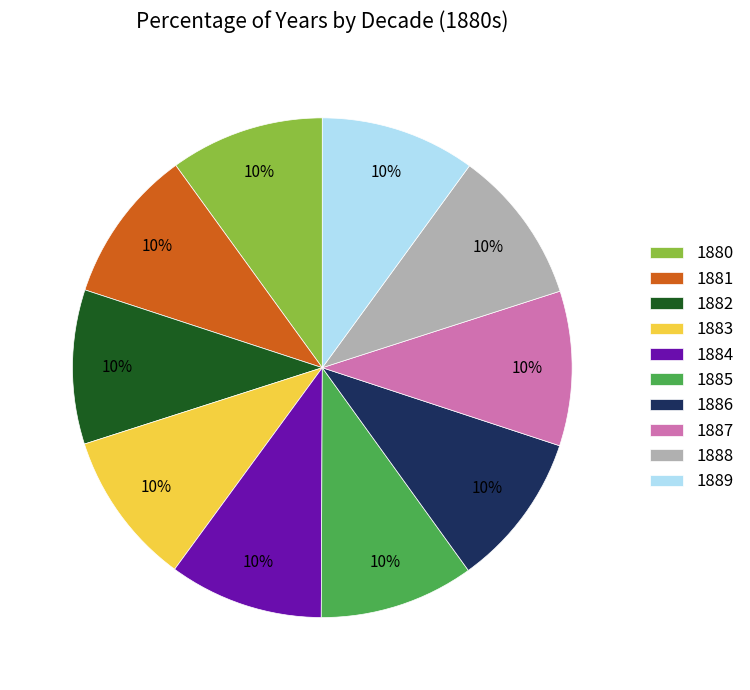

To the nearest percent, what portion does 1889 represent?

10%